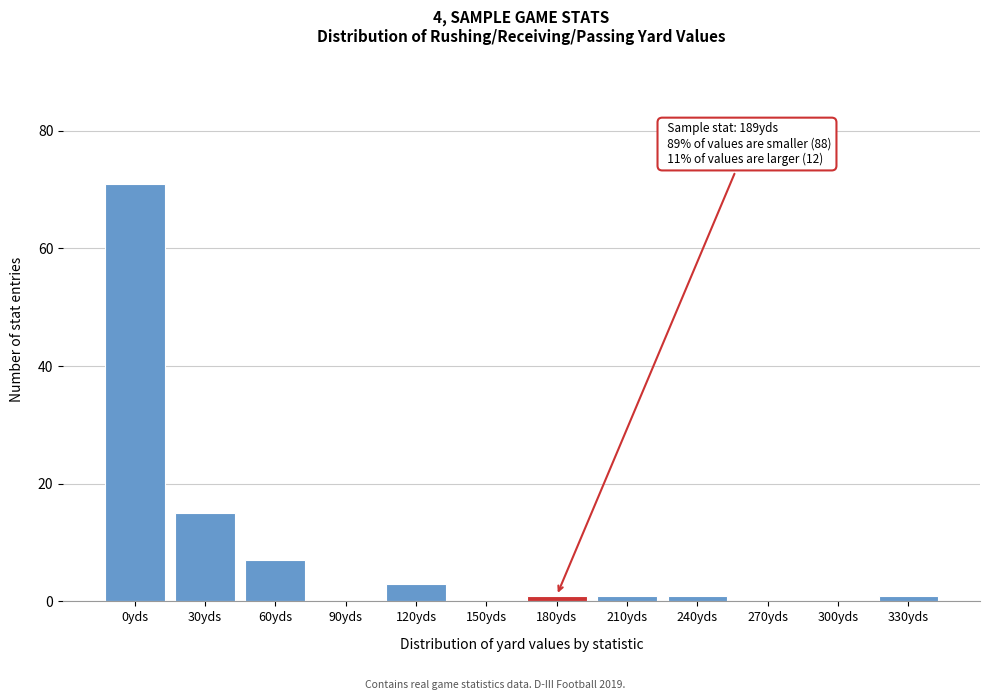

Reading right to left, what are all the values shown in this chart?

330yds=1	300yds=0	270yds=0	240yds=1	210yds=1	180yds=1	150yds=0	120yds=3	90yds=0	60yds=7	30yds=15	0yds=71